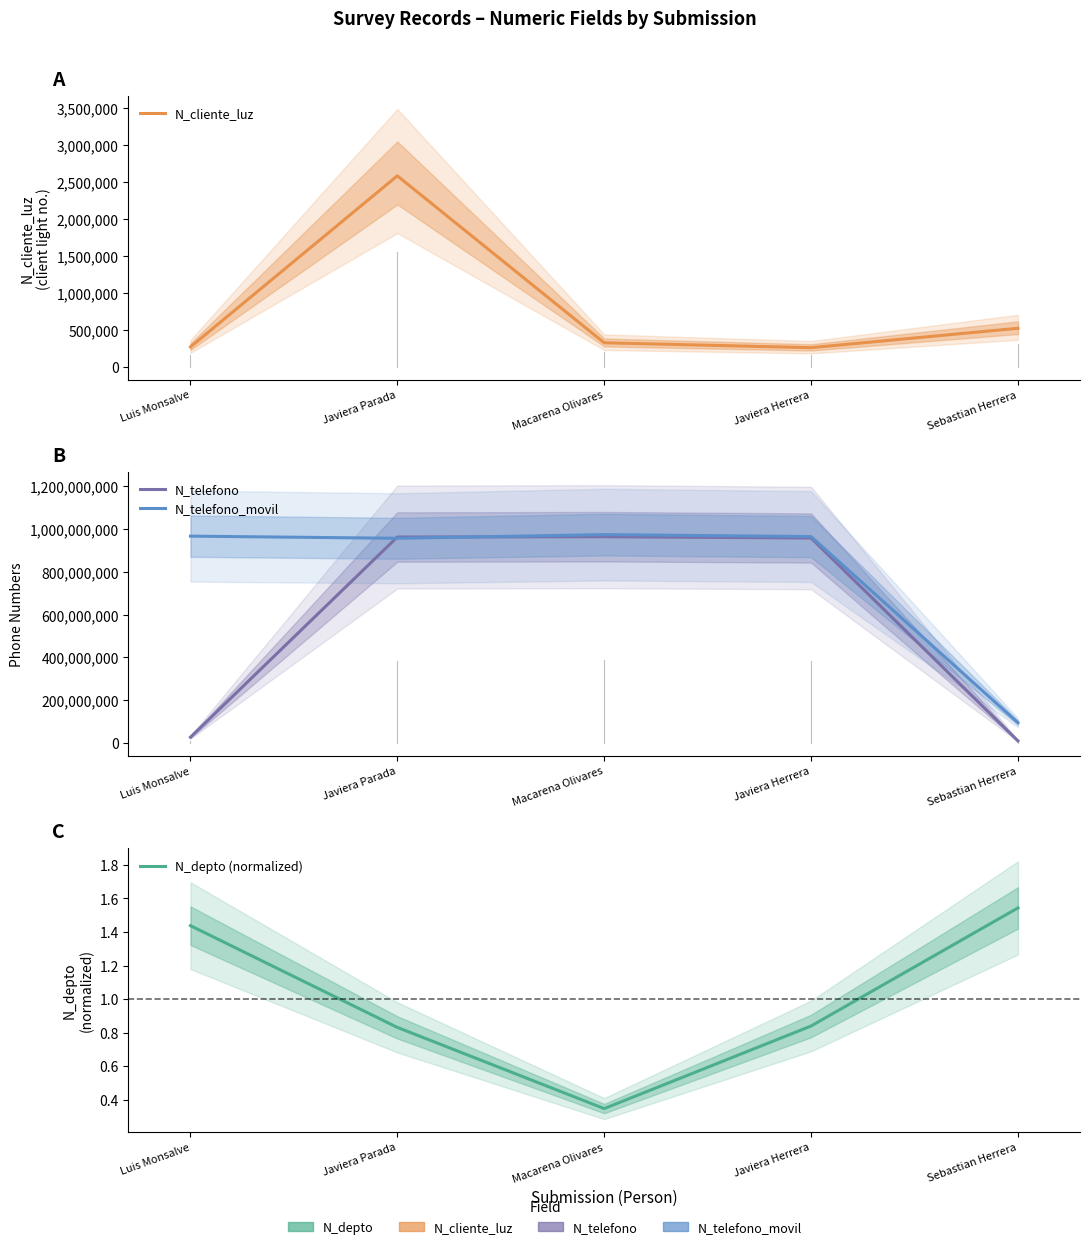

Which series has the largest range (max minus min)?

N_telefono